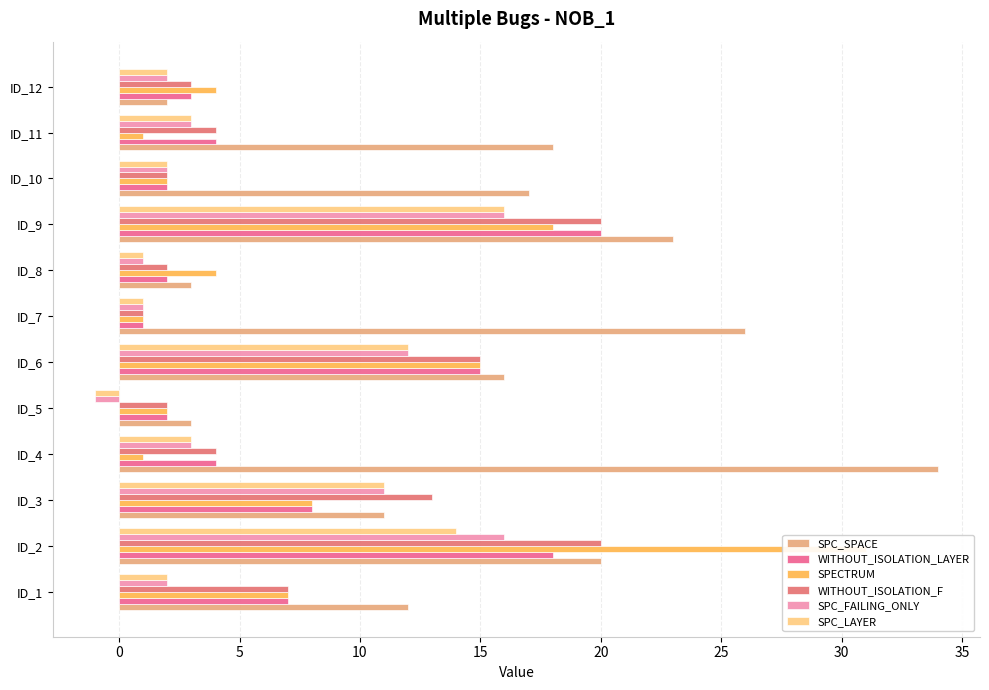

How many values in the SPC_FAILING_ONLY series are below 3?

6